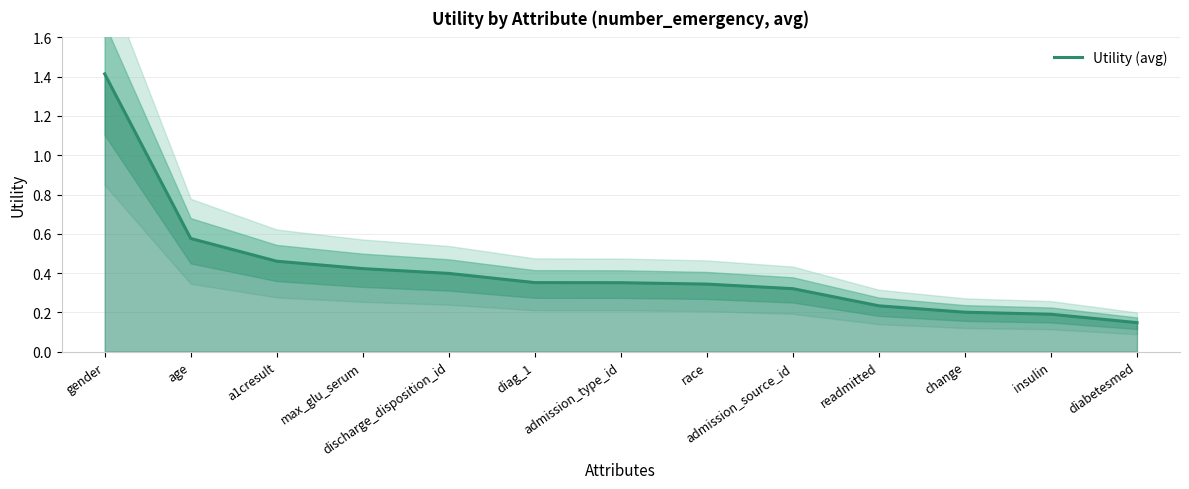

How many values are between 0 and 1?

12